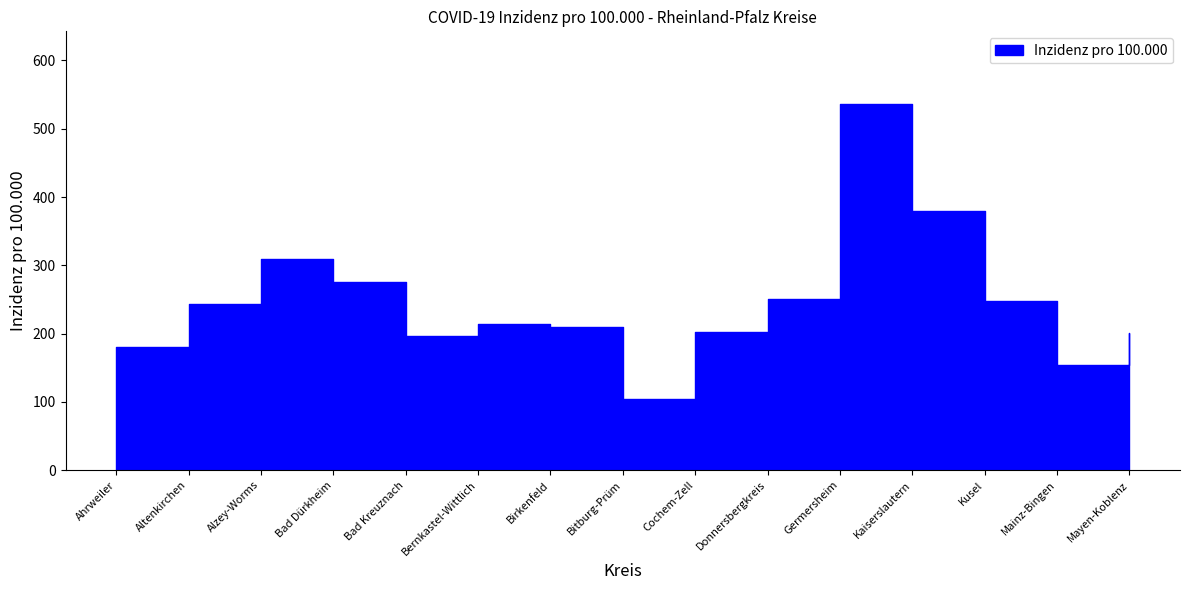

At which category does Gesamt reach its first local peak?

Alzey-Worms